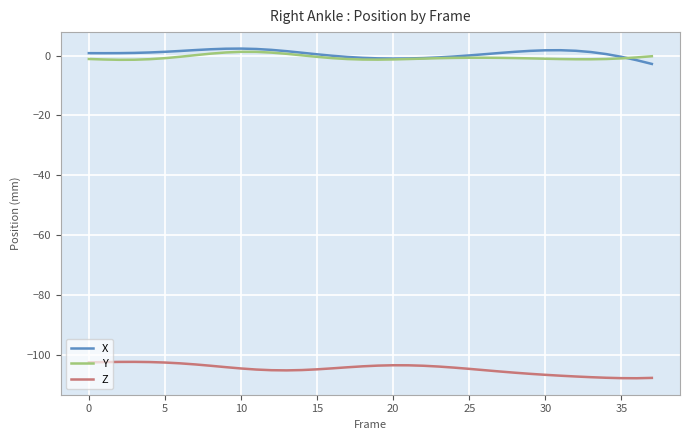

What is the minimum value shown in the chart?

-107.7